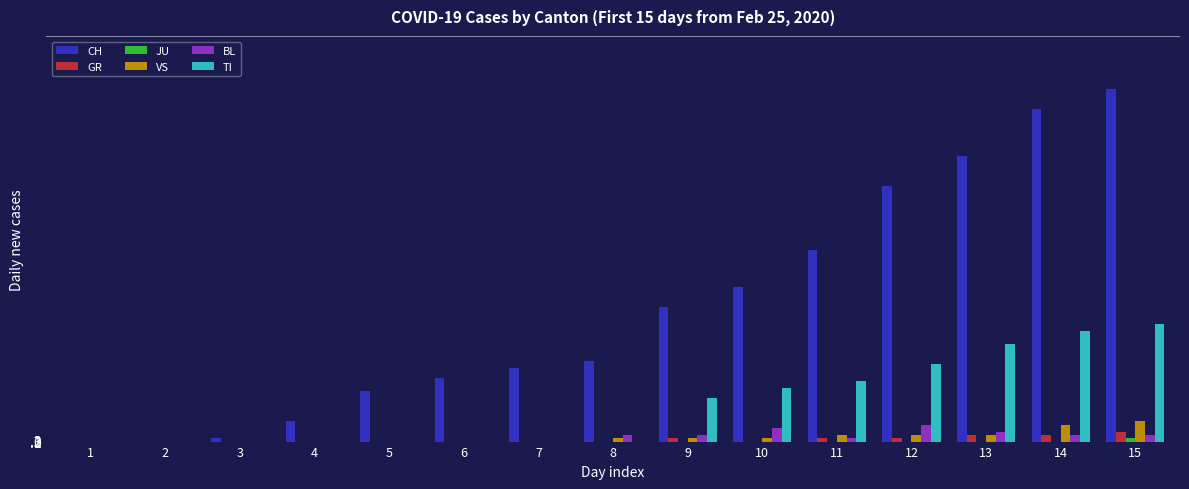

Are the bars horizontal?

No